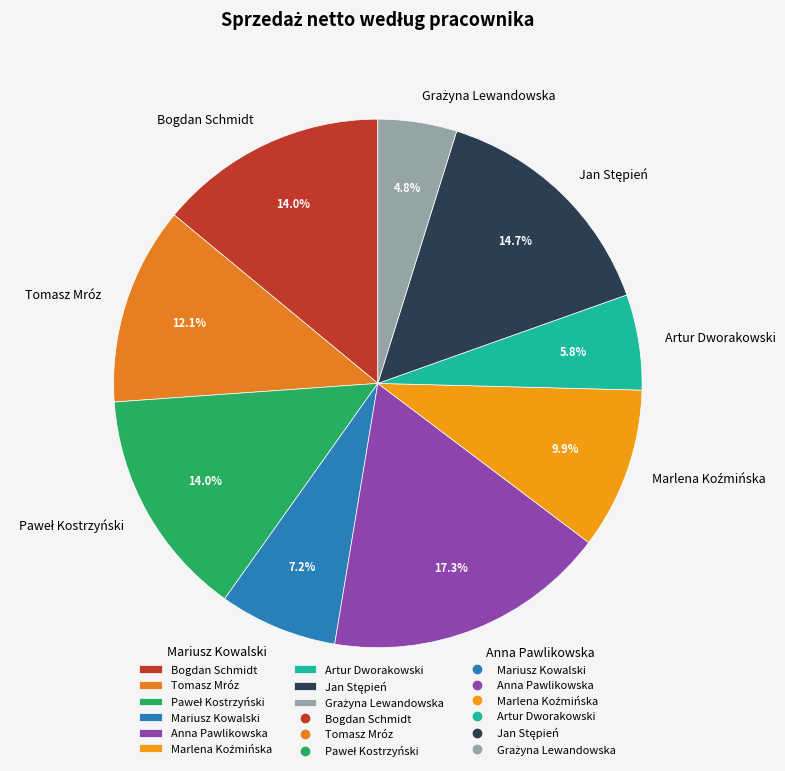

How many segments does this pie chart have?

9